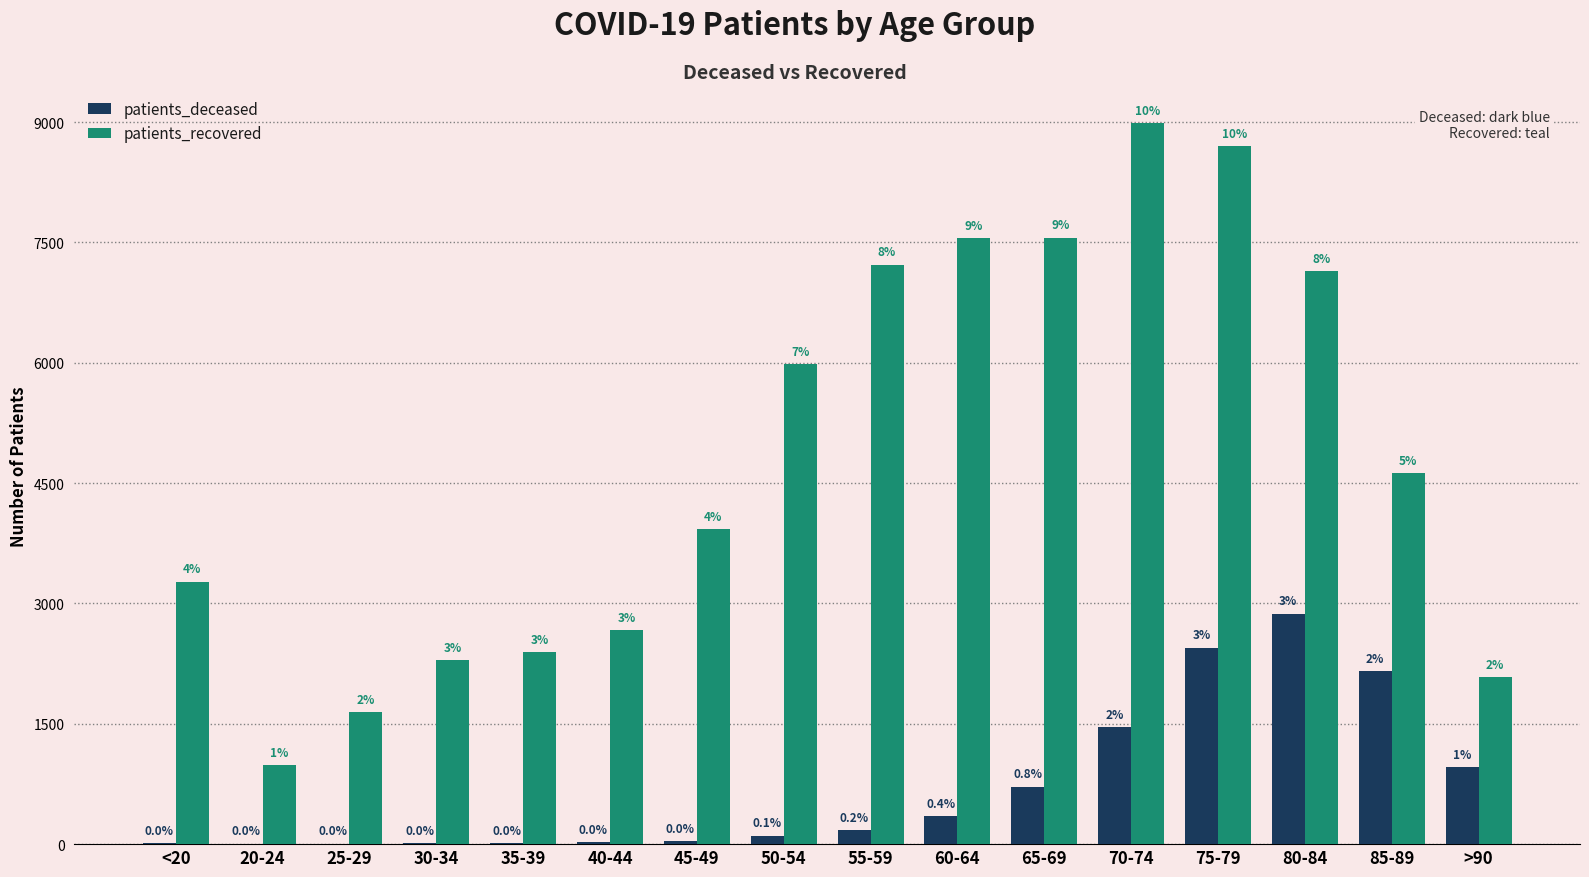

What are all the series names shown in the legend?

patients_deceased, patients_recovered